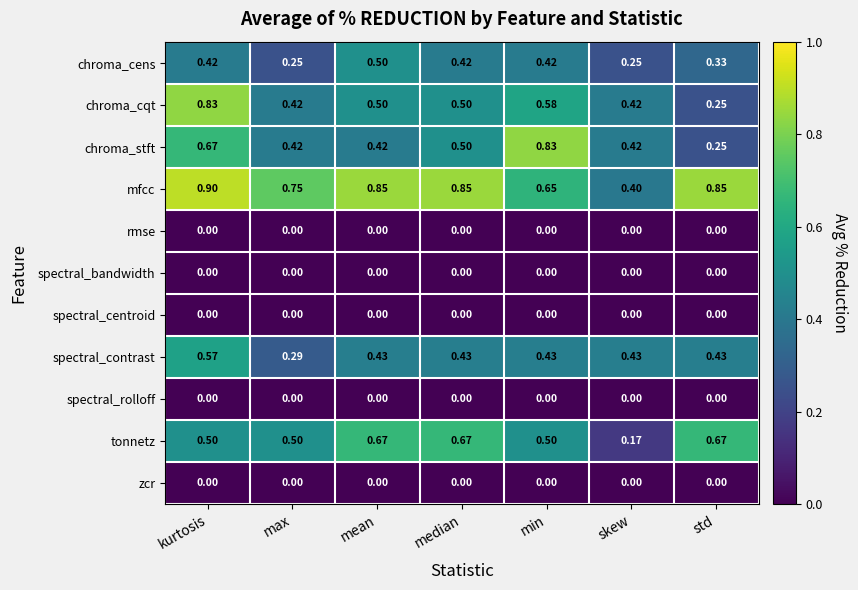

Which series has the largest total across all categories?

mfcc